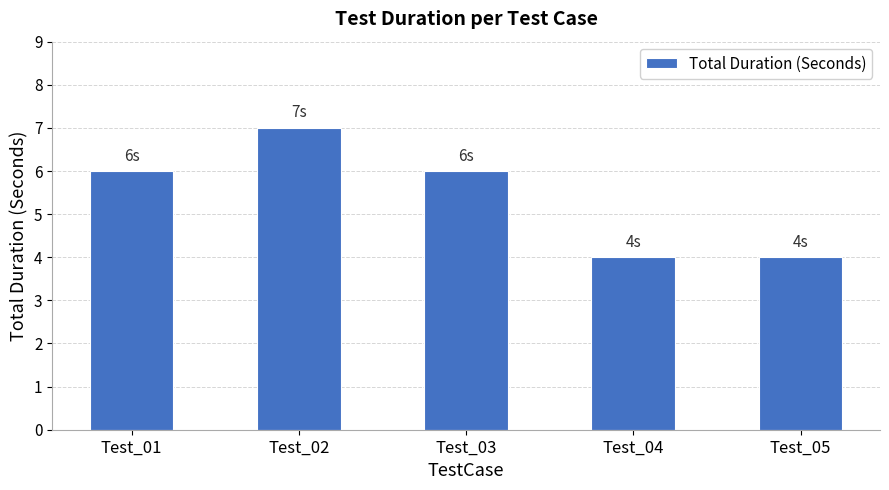

How many data points are less than 6?

2